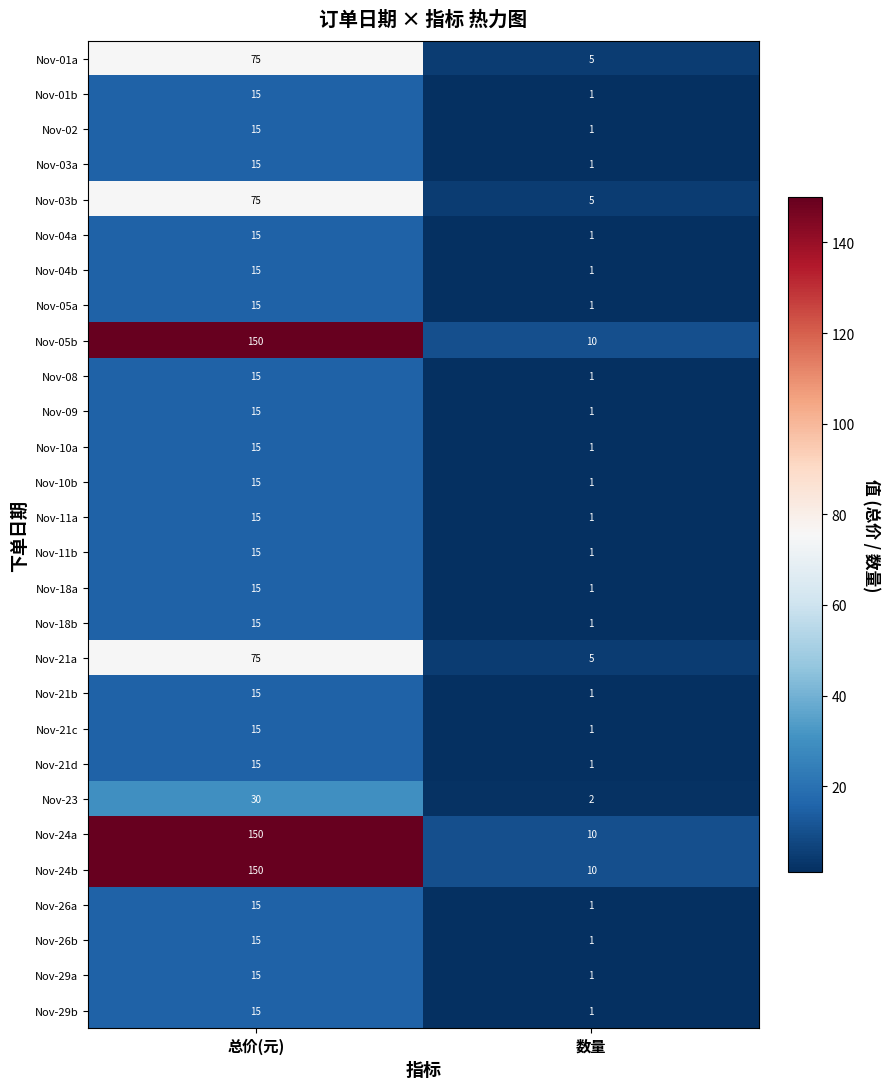

What is the smallest value displayed?

1